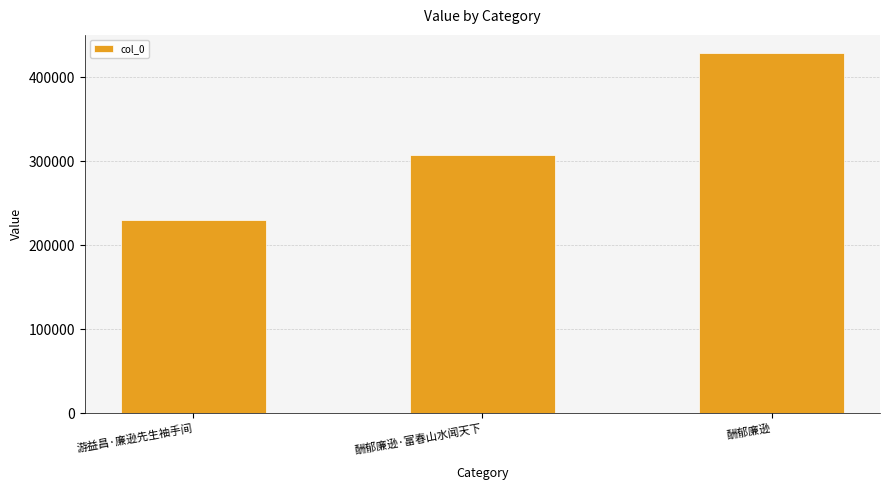

What is the difference between the values at 游益昌·廉逊先生袖手间 and 酬郁廉逊·富春山水闻天下?

77268